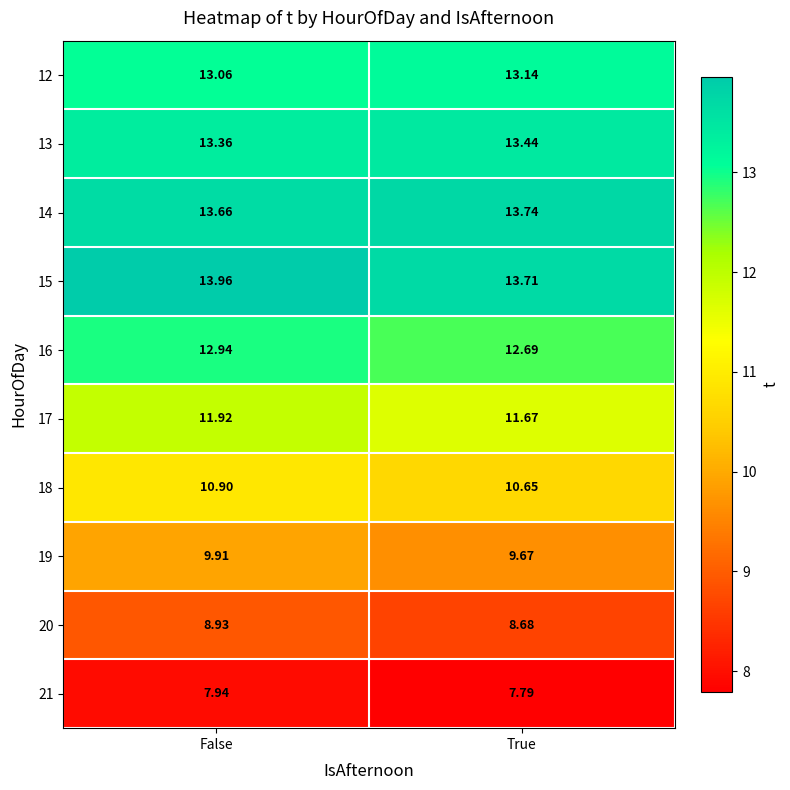

List the labels in order of 12 value, largest first.

True, False